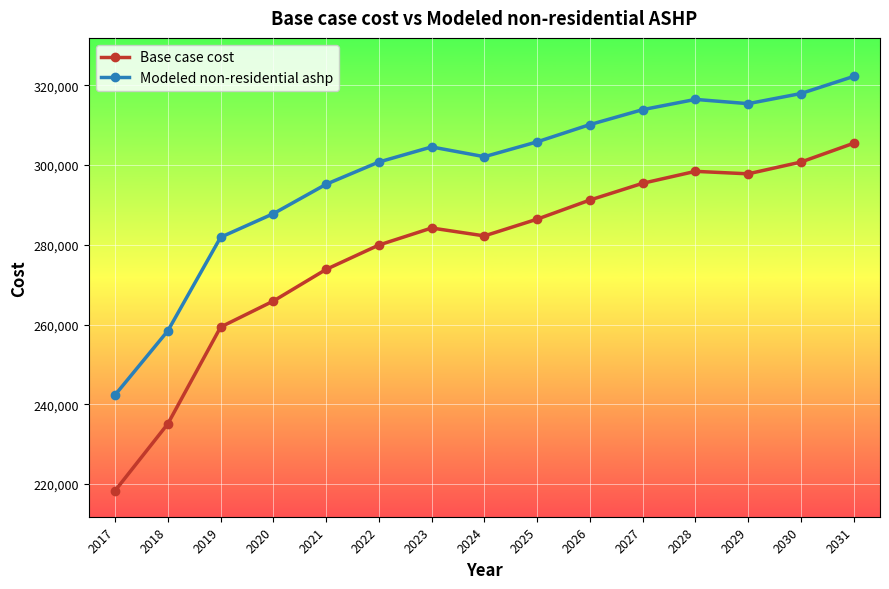

What is the greatest value displayed?

322237.8